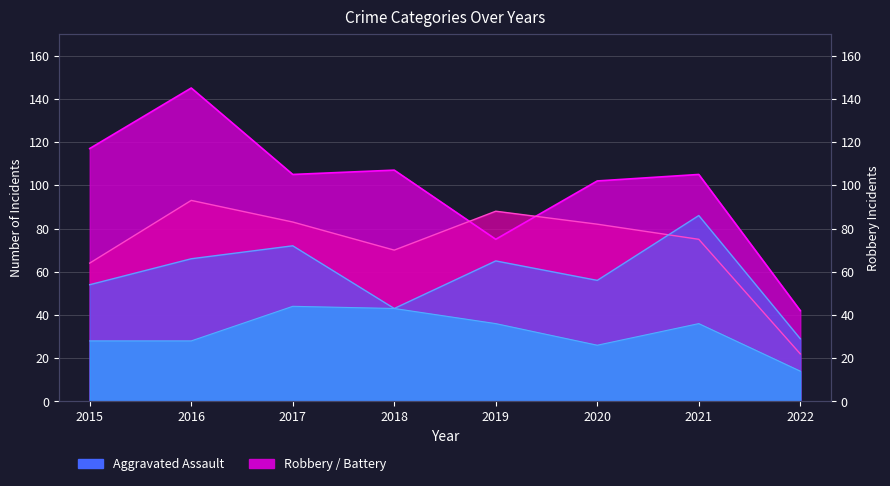

True or false: Robbery and Aggravated Assault intersect in this chart.

False